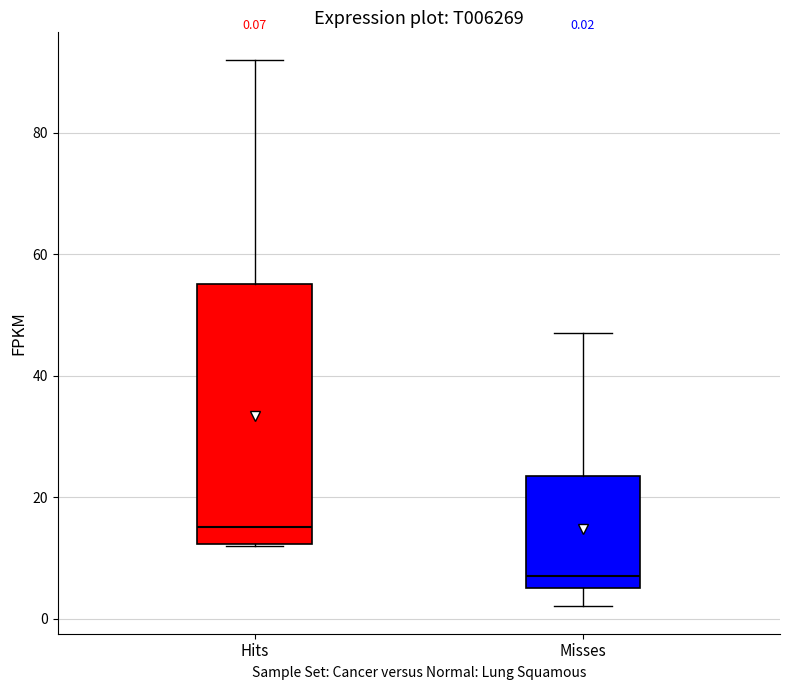

Comparing the boxes themselves (not the whiskers), which one is the tallest?

Hits